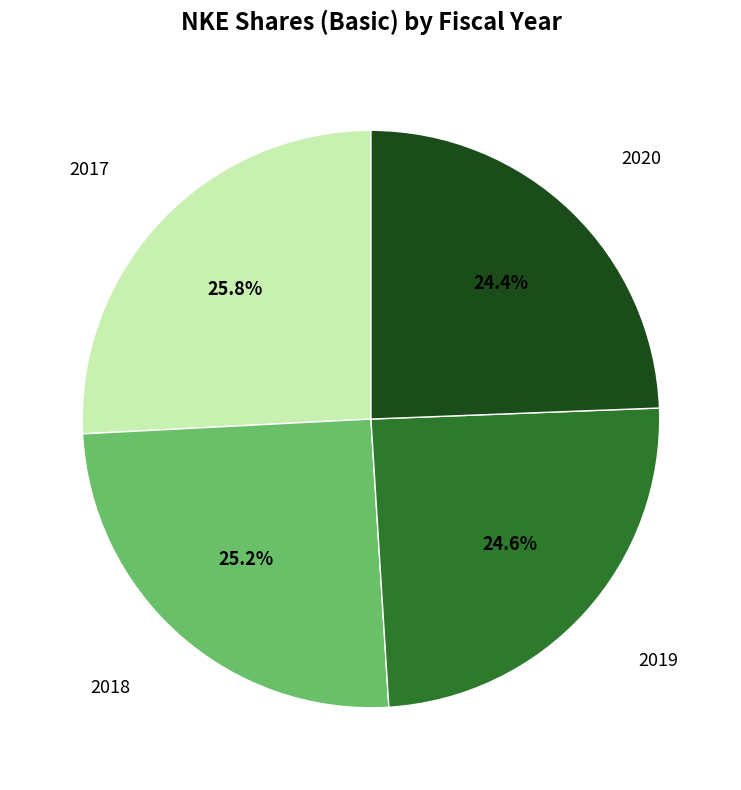

To the nearest percent, what is the difference between the largest and smallest slice percentages?

1%